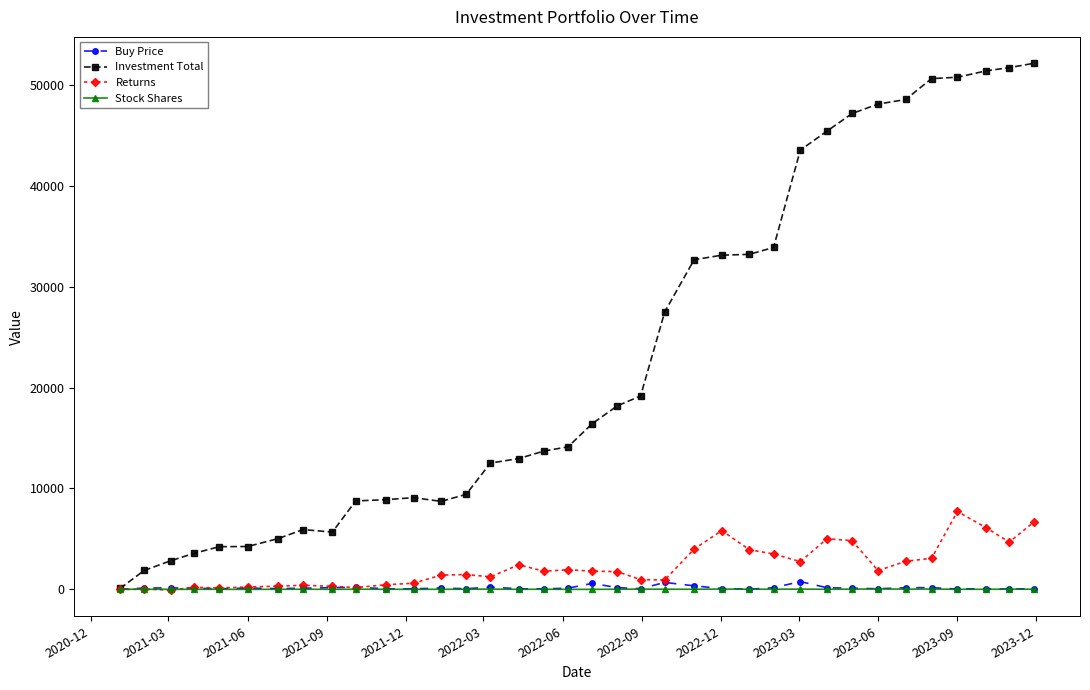

What is the maximum value for Investment Total?

52147.9